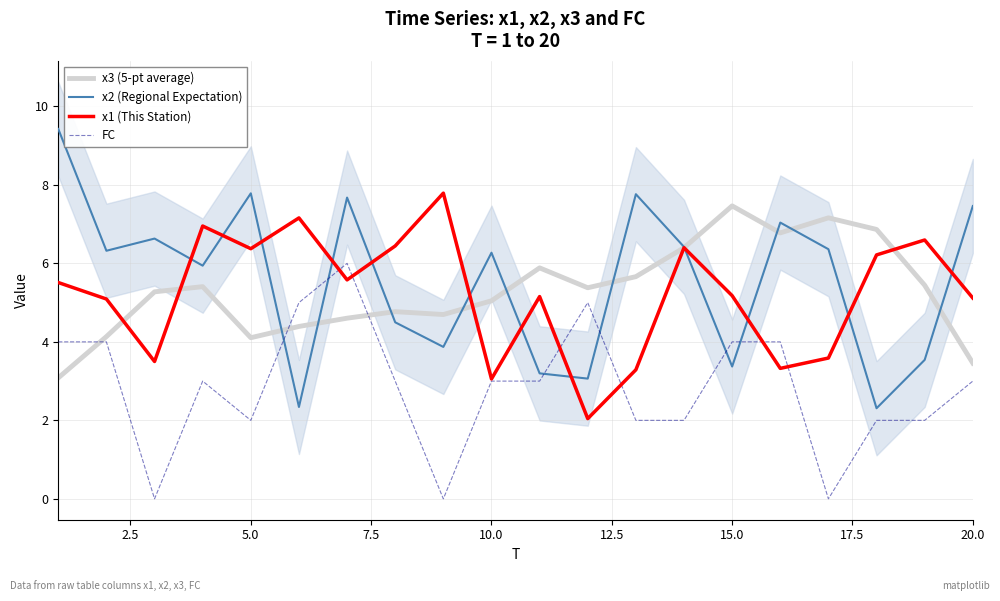

How many values in FC are above zero?

17